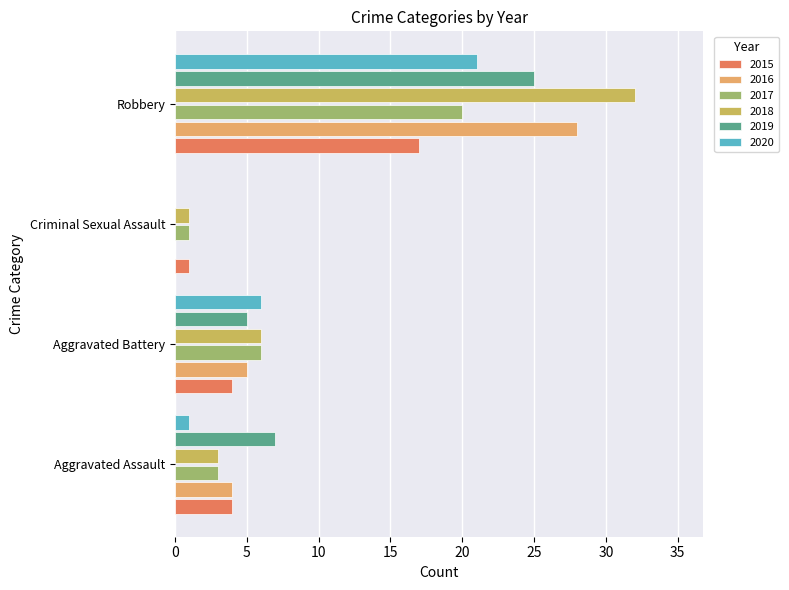

What position from the right is Aggravated Battery?

3